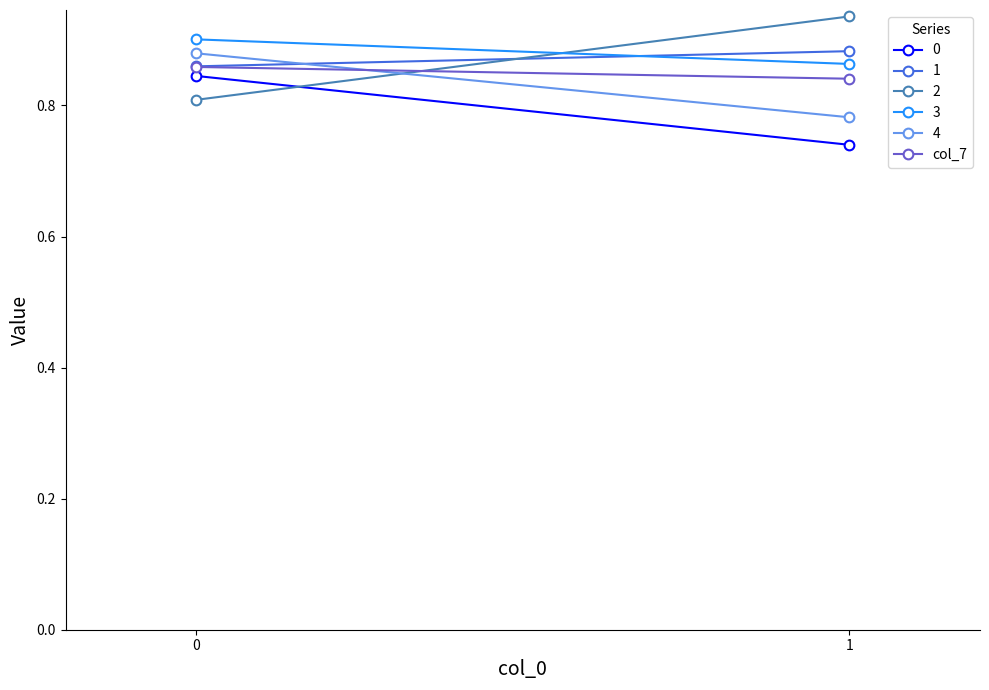

What is the greatest value displayed?

0.9